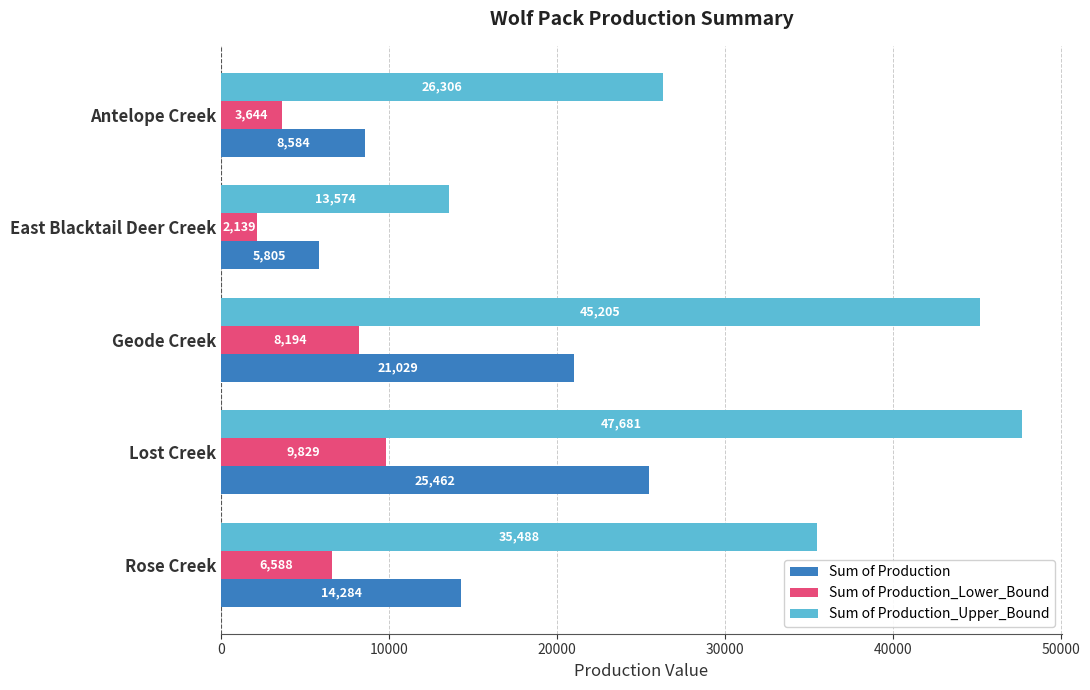

Rank the series by their average value, from lowest to highest.

Sum of Production_Lower_Bound, Sum of Production, Sum of Production_Upper_Bound